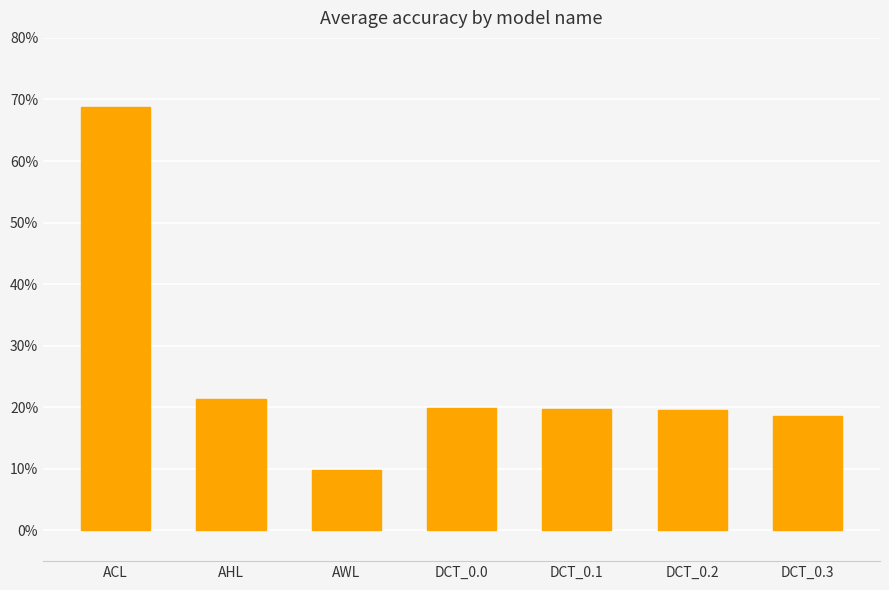

What is the minimum value shown in the chart?

0.1